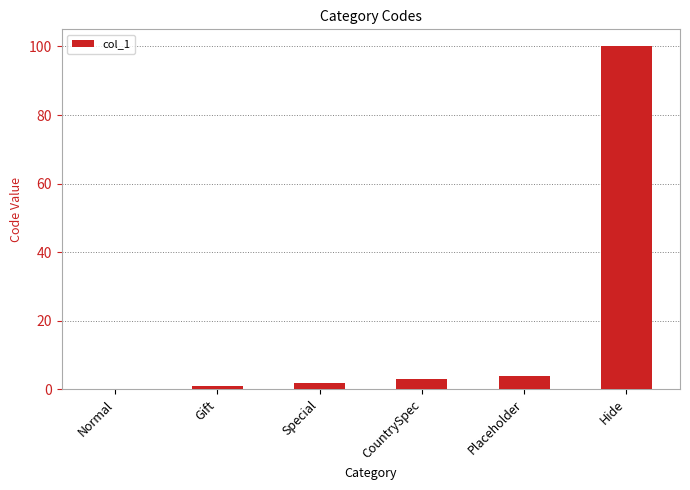

What is the greatest value displayed?

100